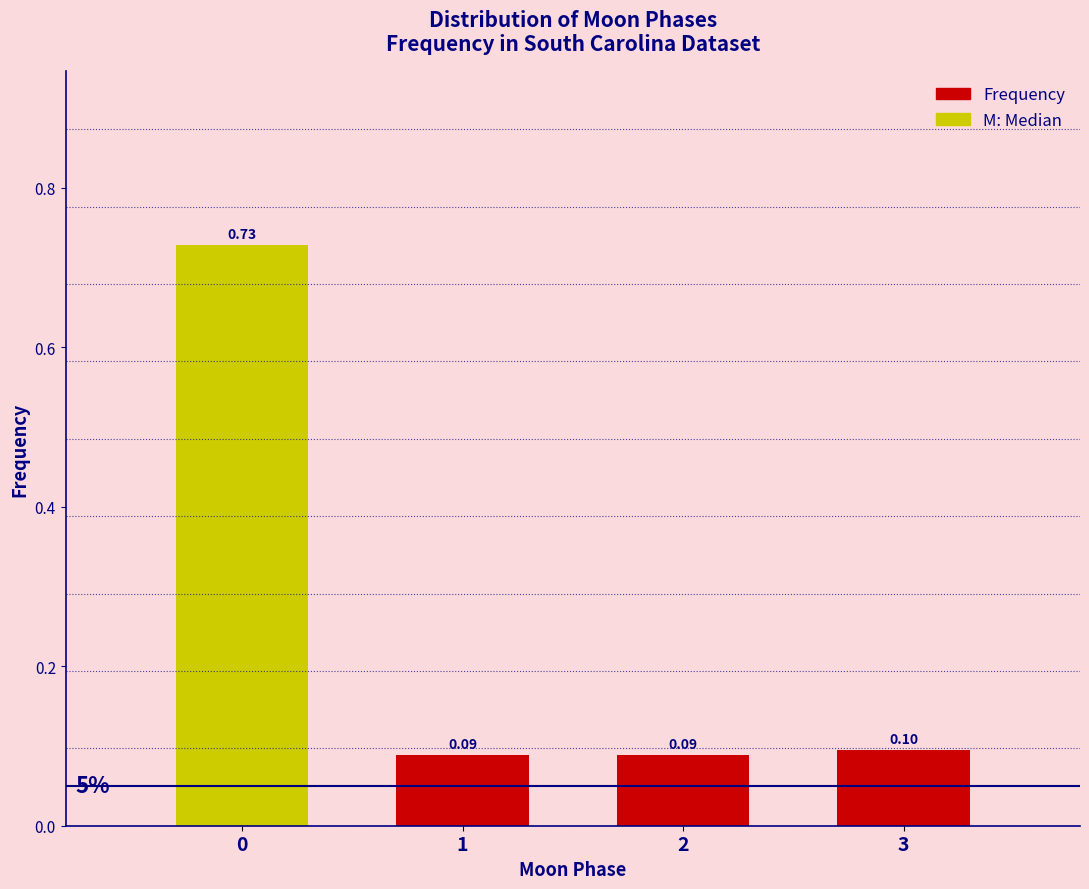

What is the sum of the values at 0 and 3?

0.8